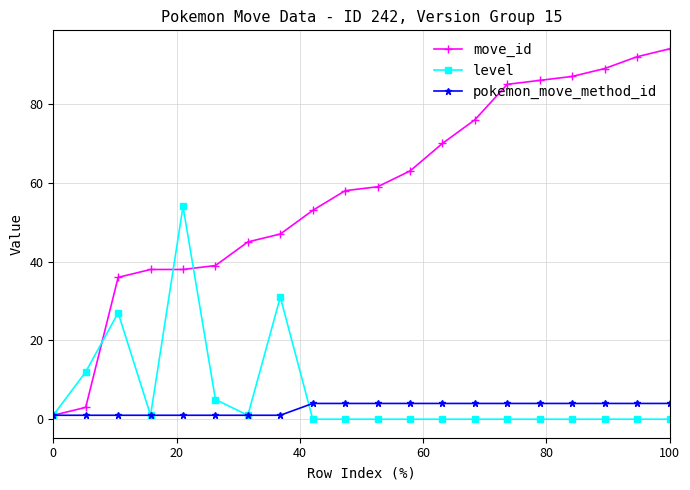

What is the sum of all level values?

132